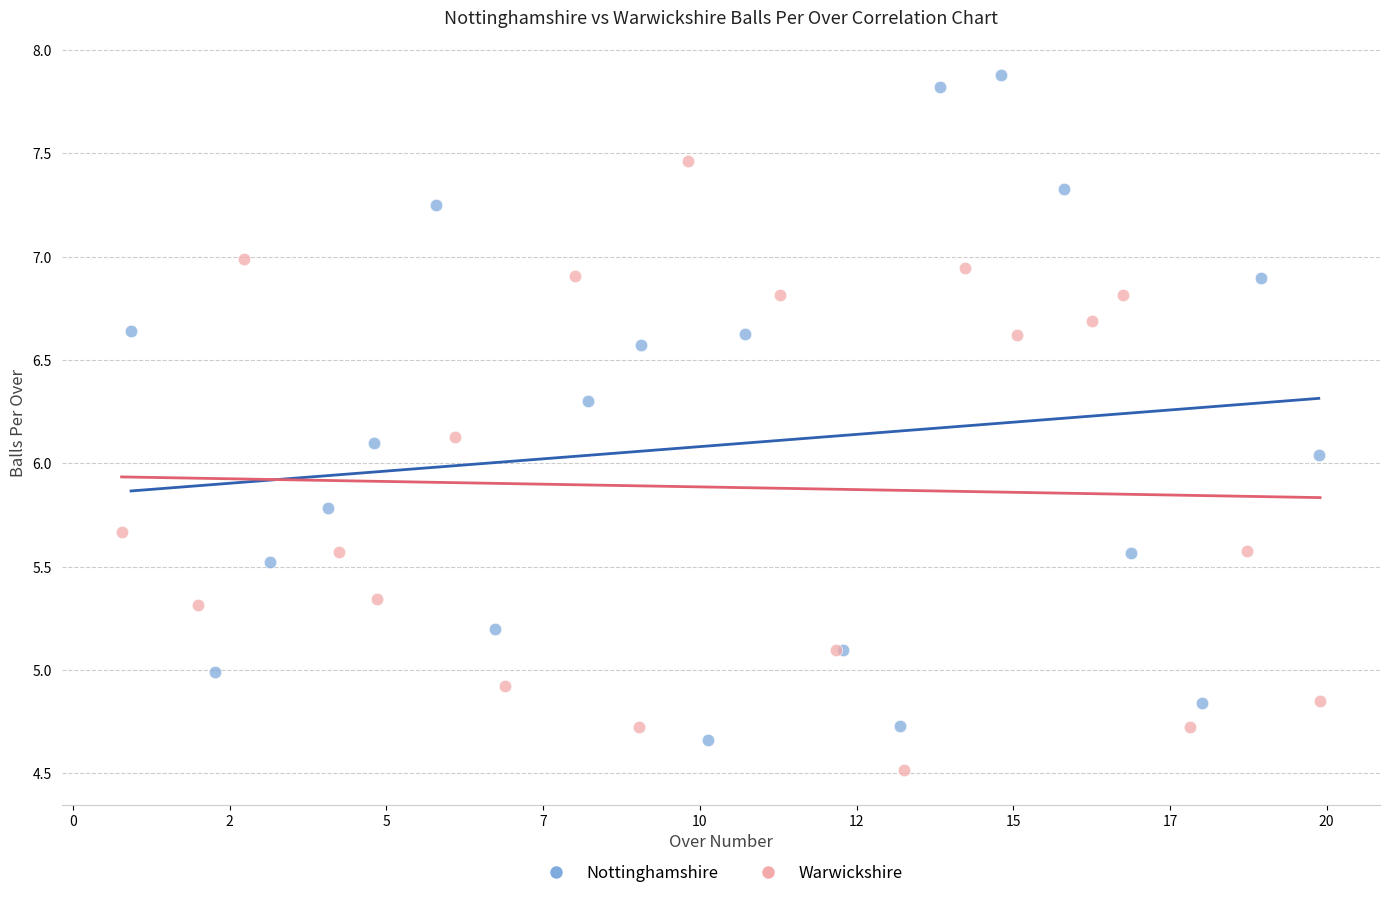

What are all the series names shown in the legend?

Nottinghamshire, Warwickshire